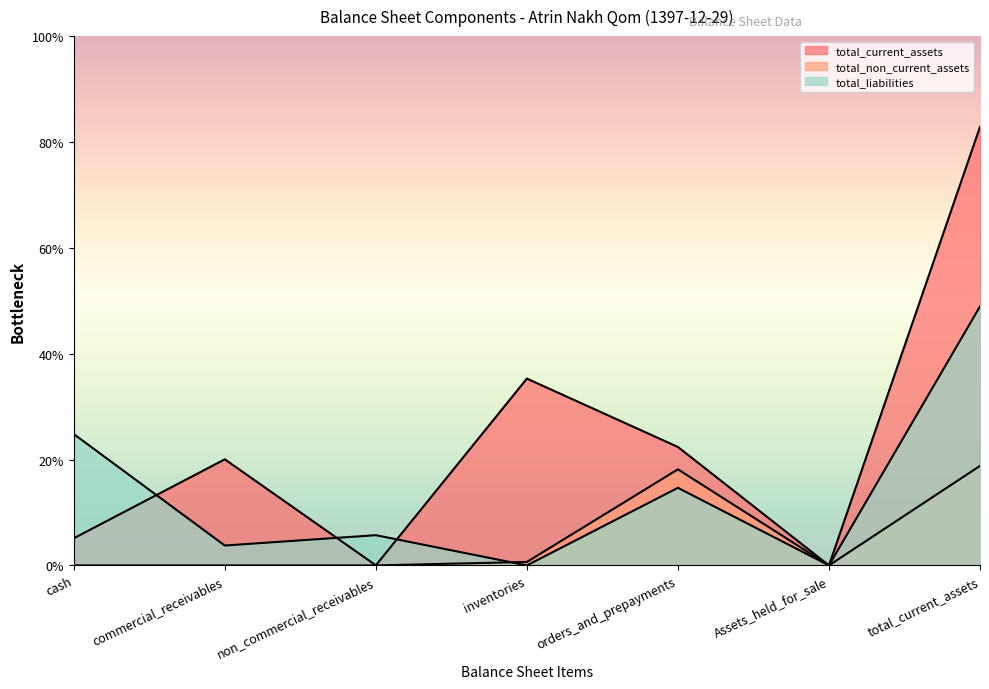

What is the label of the 3rd point from the right?

orders_and_prepayments